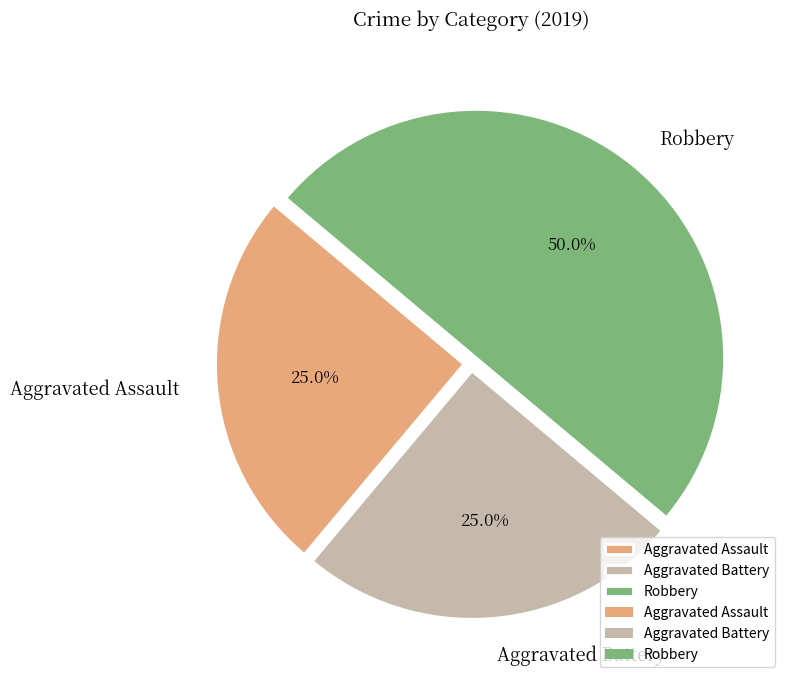

Which has a higher value, Robbery or Aggravated Battery?

Robbery